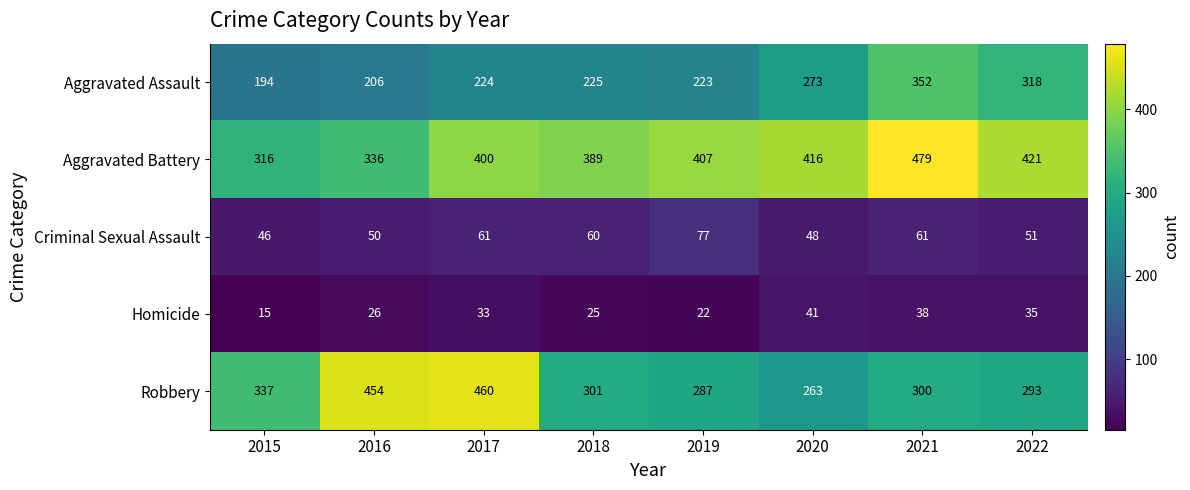

What is the spread (max minus min) of values at 2020?

375